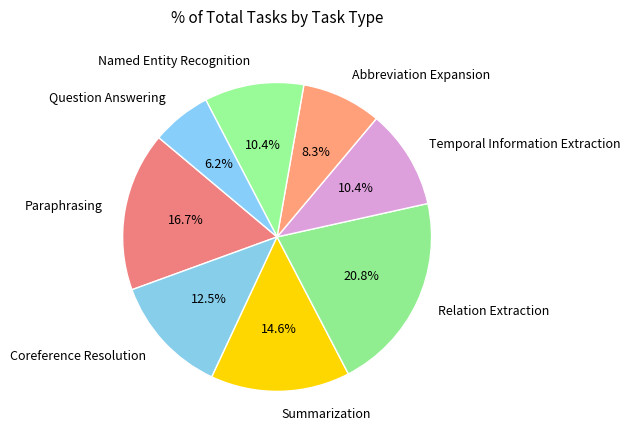

Between Paraphrasing and Named Entity Recognition, which is larger?

Paraphrasing